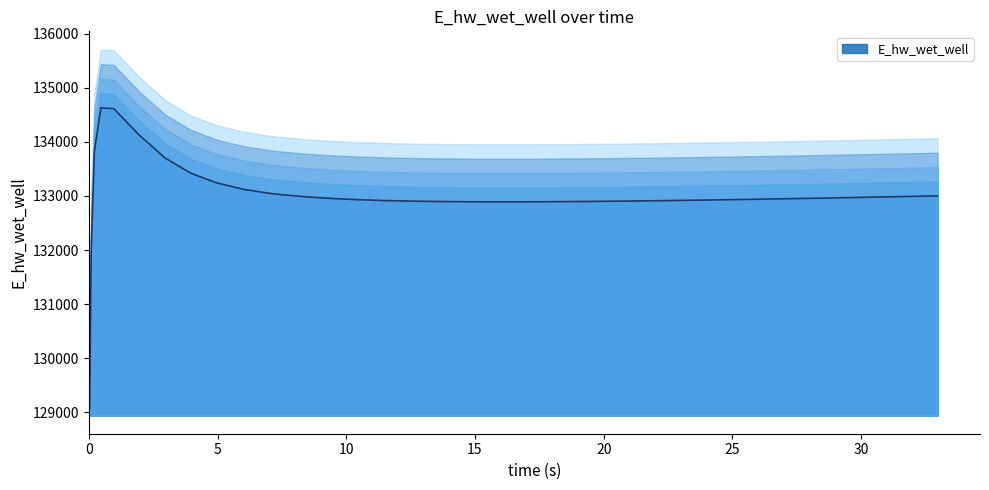

What is the maximum value for E_hw_wet_well?

134628.0